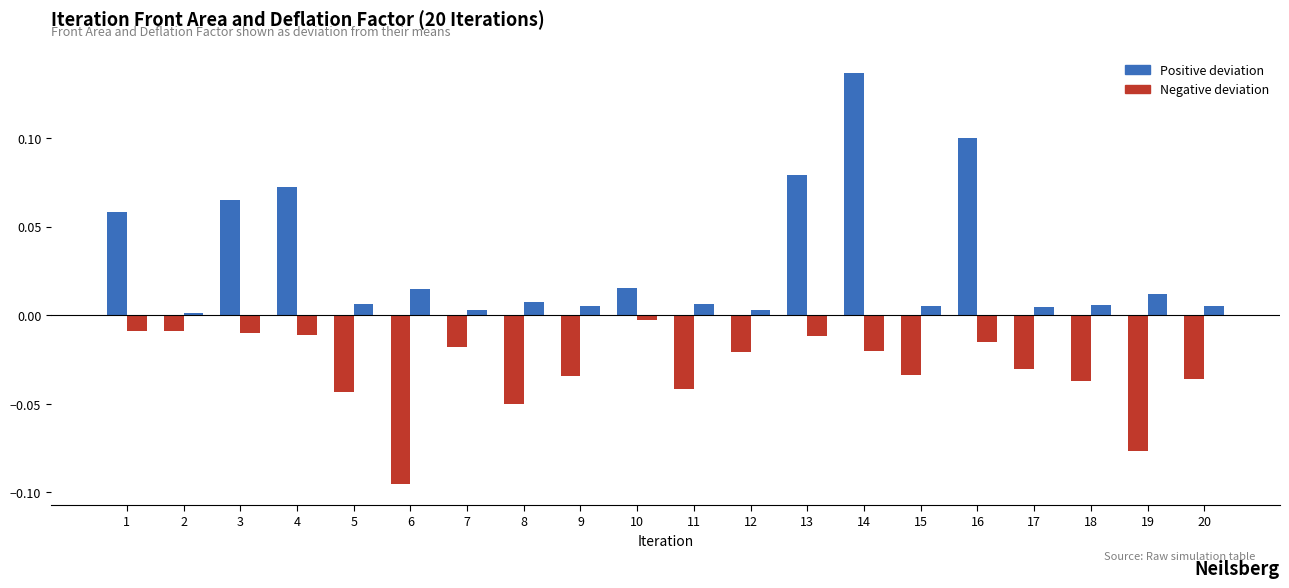

Count the number of categories in the chart.

20